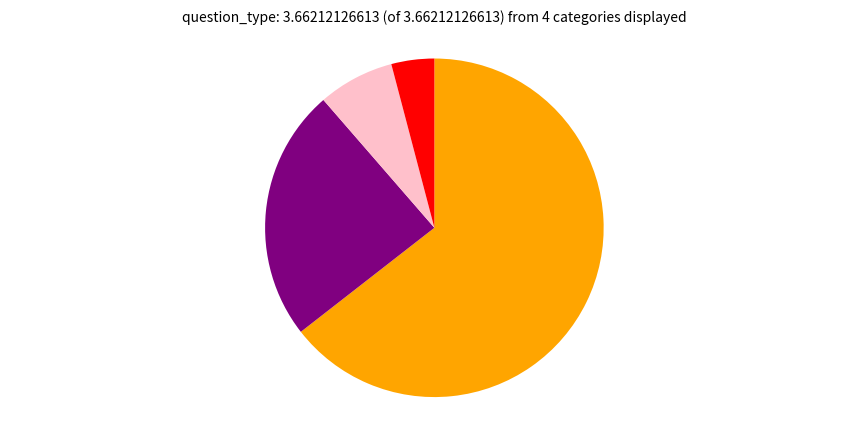

Count the number of slices in the pie.

4